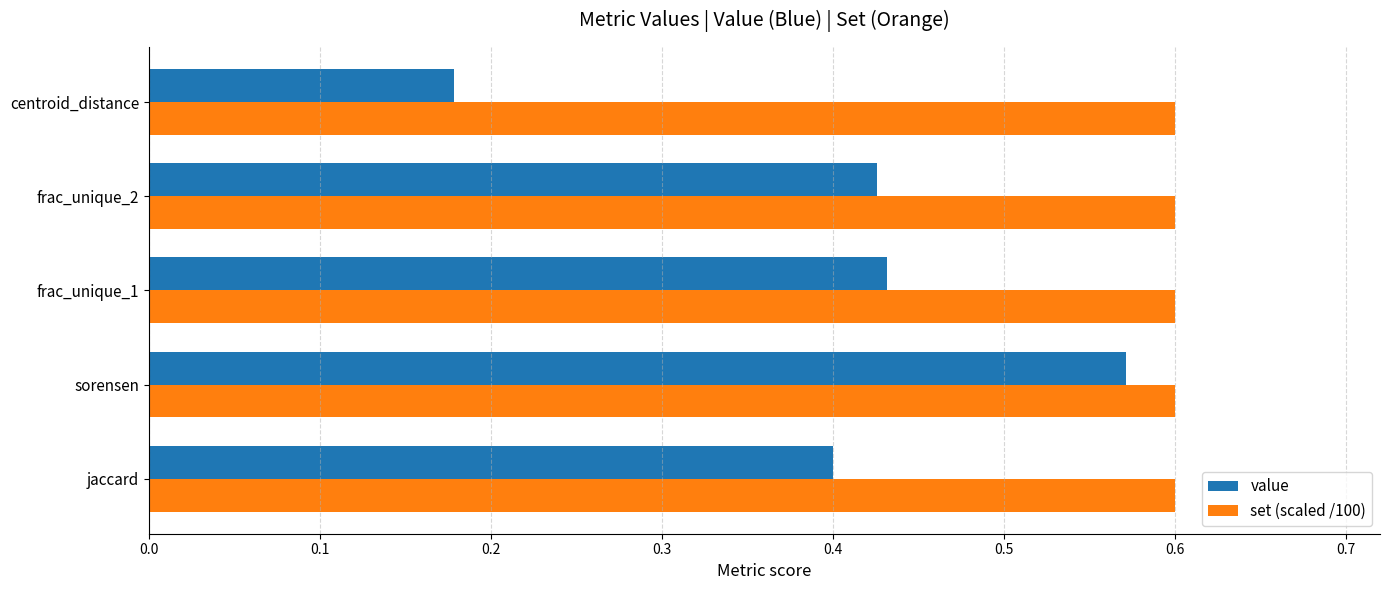

At which label does value reach its minimum?

centroid_distance